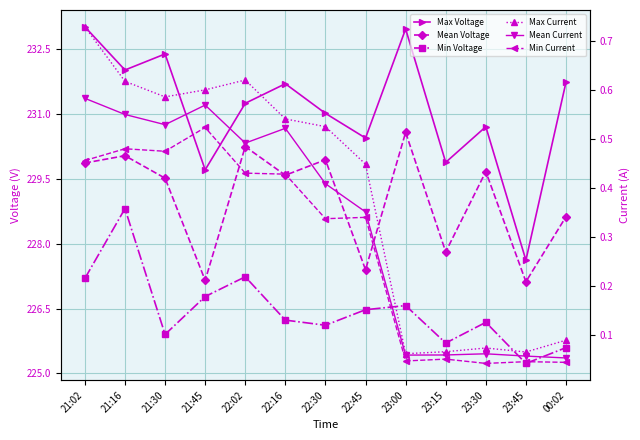

How many series are shown in this chart?

6